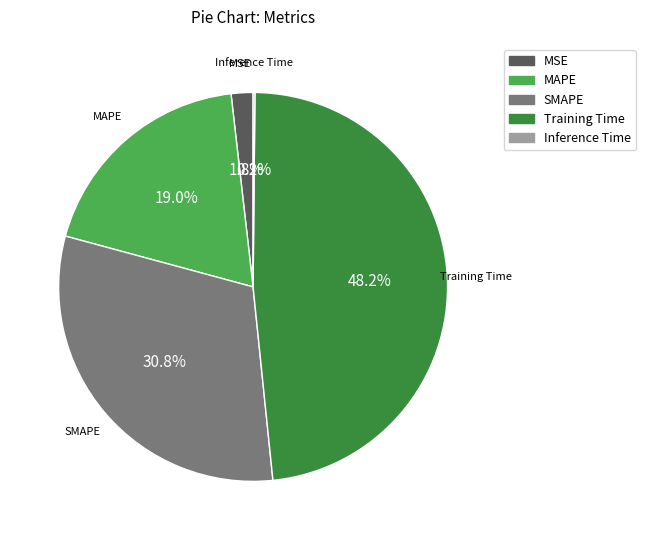

Does MSE account for over 50% of the chart?

No